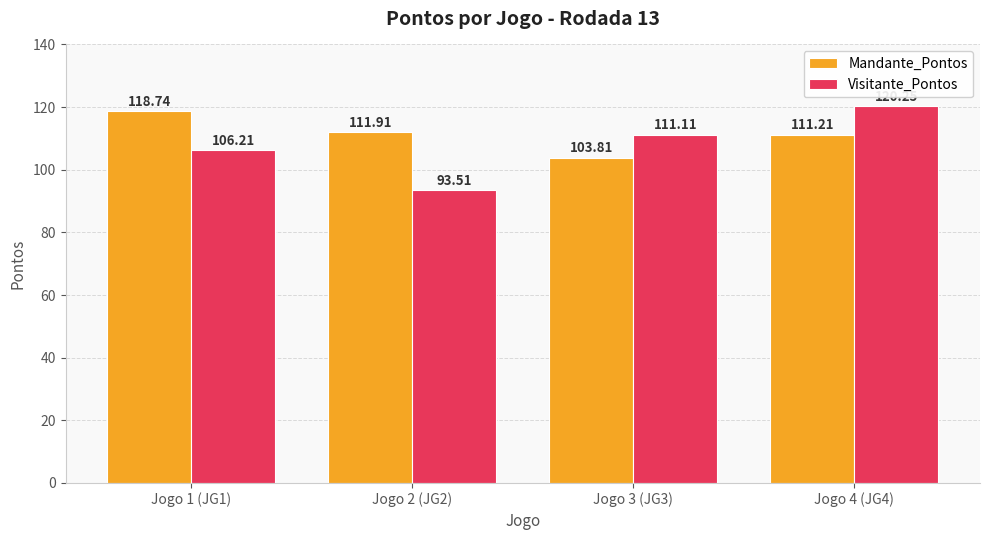

What is the label of the 1st bar from the left?

Jogo 1 (JG1)